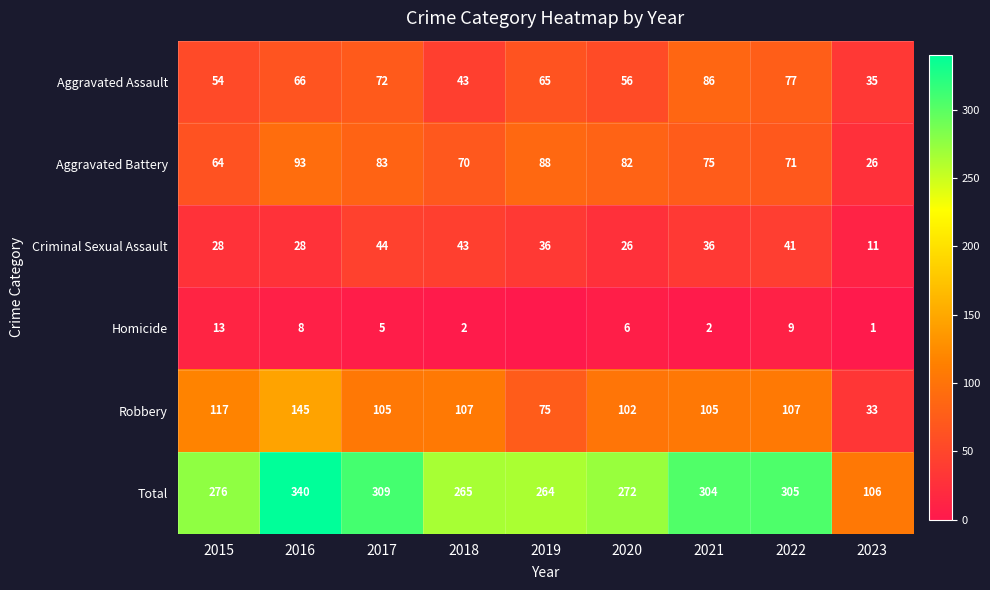

What is the approximate value of Total at 2016, to the nearest 50?

350